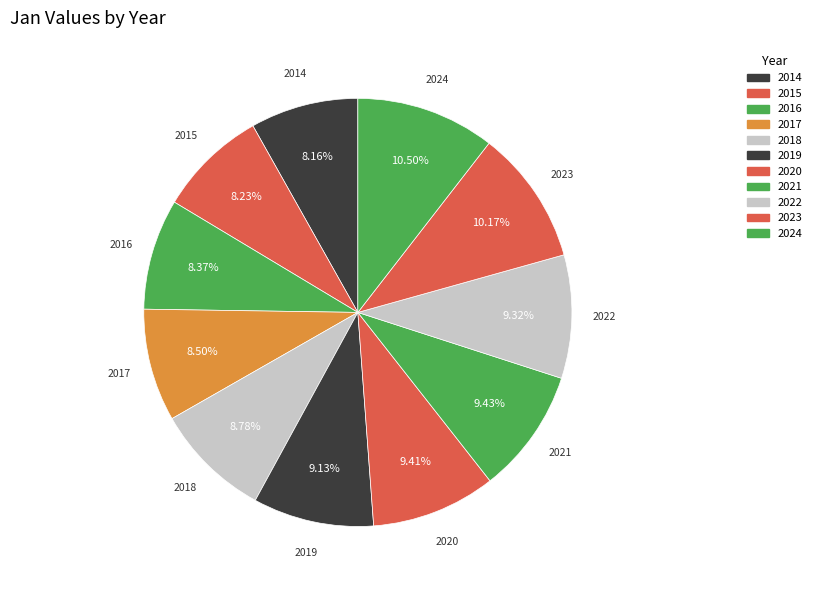

To the nearest percent, what percentage of the pie is 2017?

9%